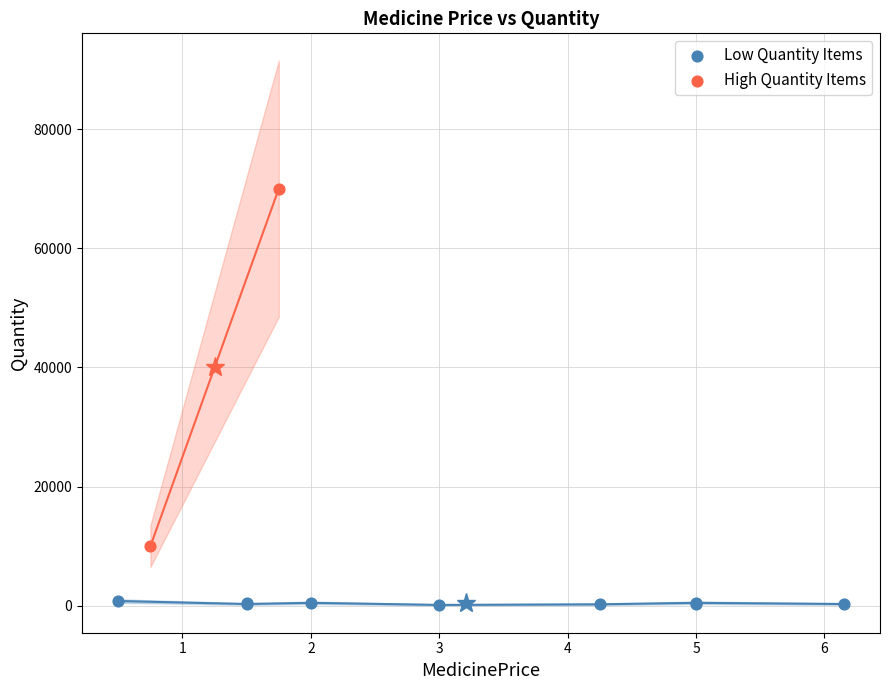

What are all the series names shown in the legend?

Low Quantity Items, High Quantity Items